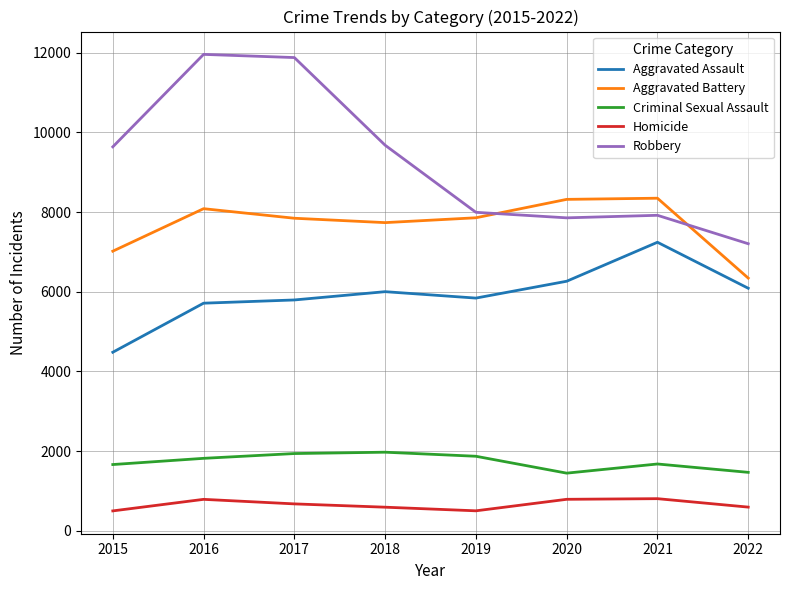

What is the difference between the second highest and minimum values in the Aggravated Assault series?

1783